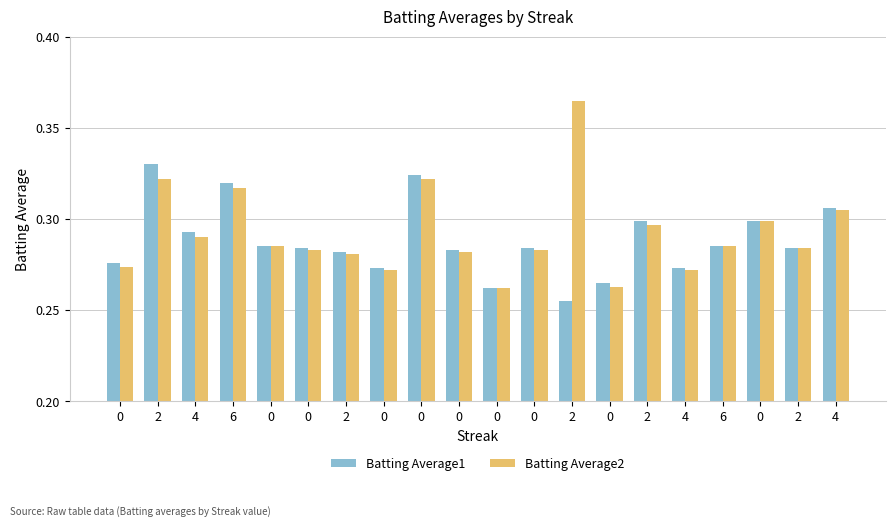

Read the Batting Average2 value at 4.

0.3